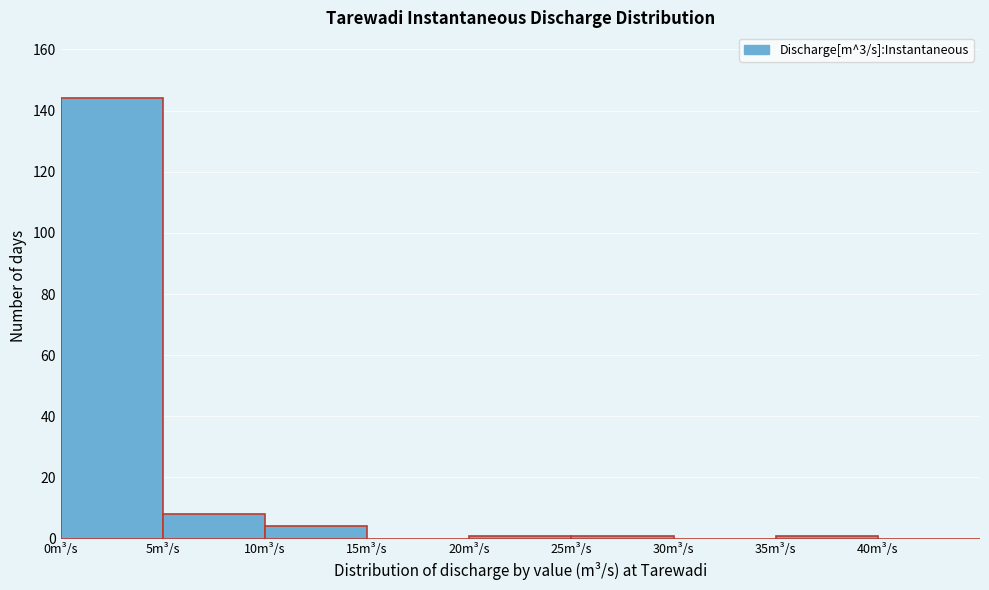

Which range on the x-axis has the tallest bar?

0 to 5